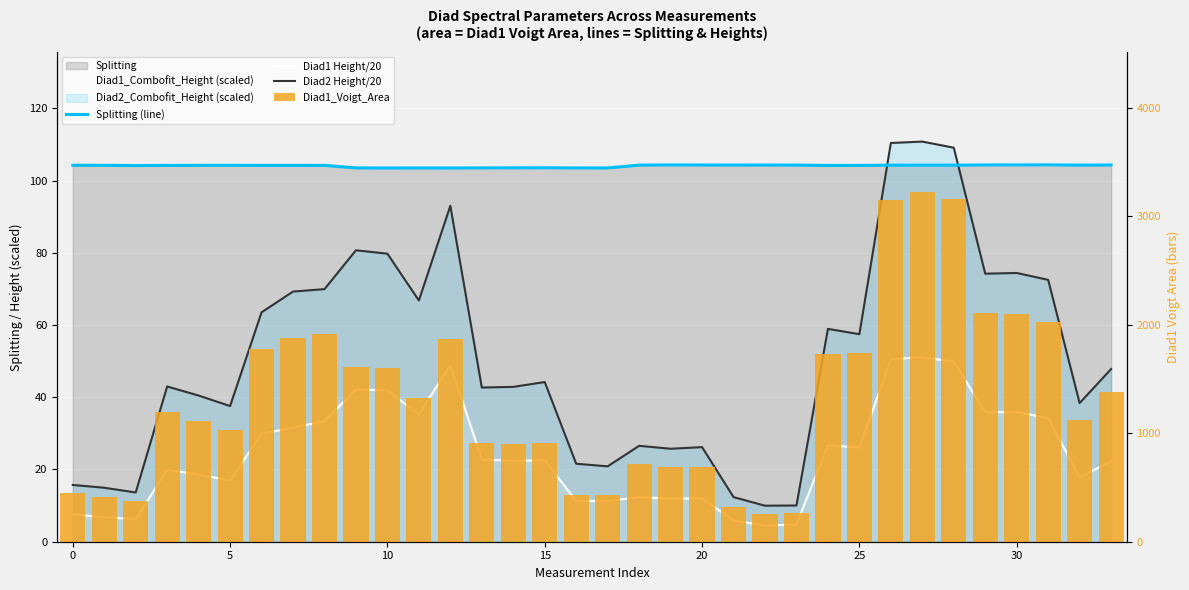

What is the difference between the Diad2 Height/20 values at 9 and 18?

54.1